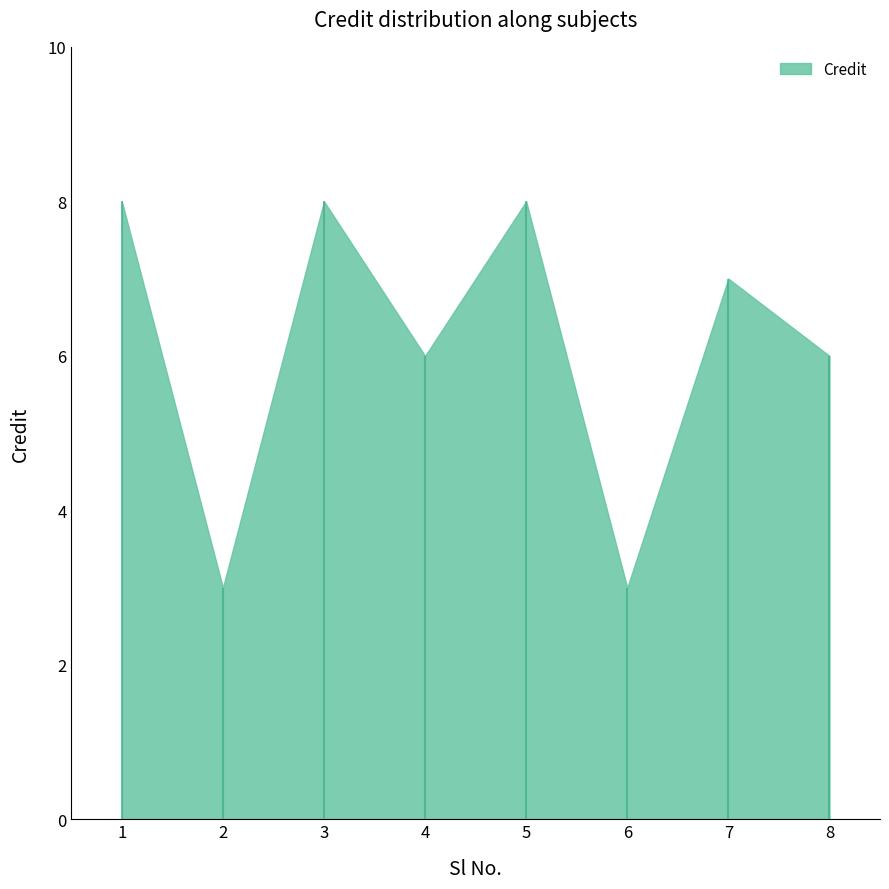

Which category has the lowest value across all series?

2